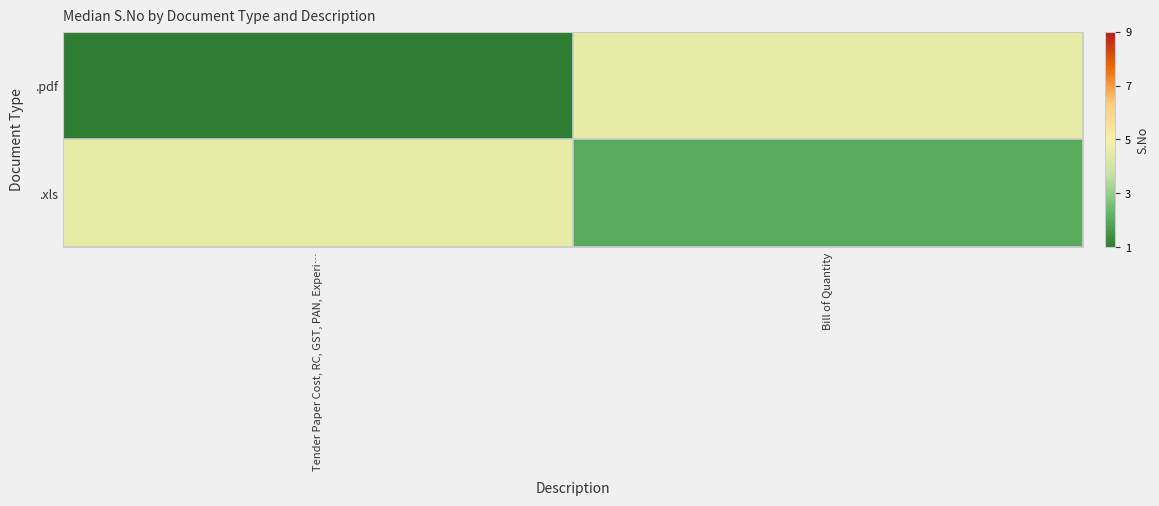

Rank the series by their average value, from highest to lowest.

.xls, .pdf